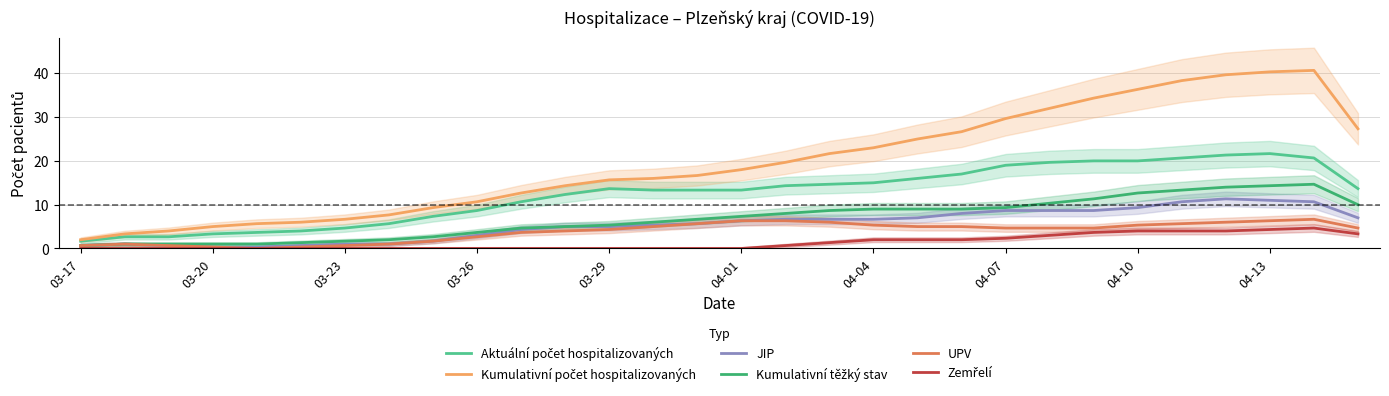

Is this an area chart (filled region under the line)?

No